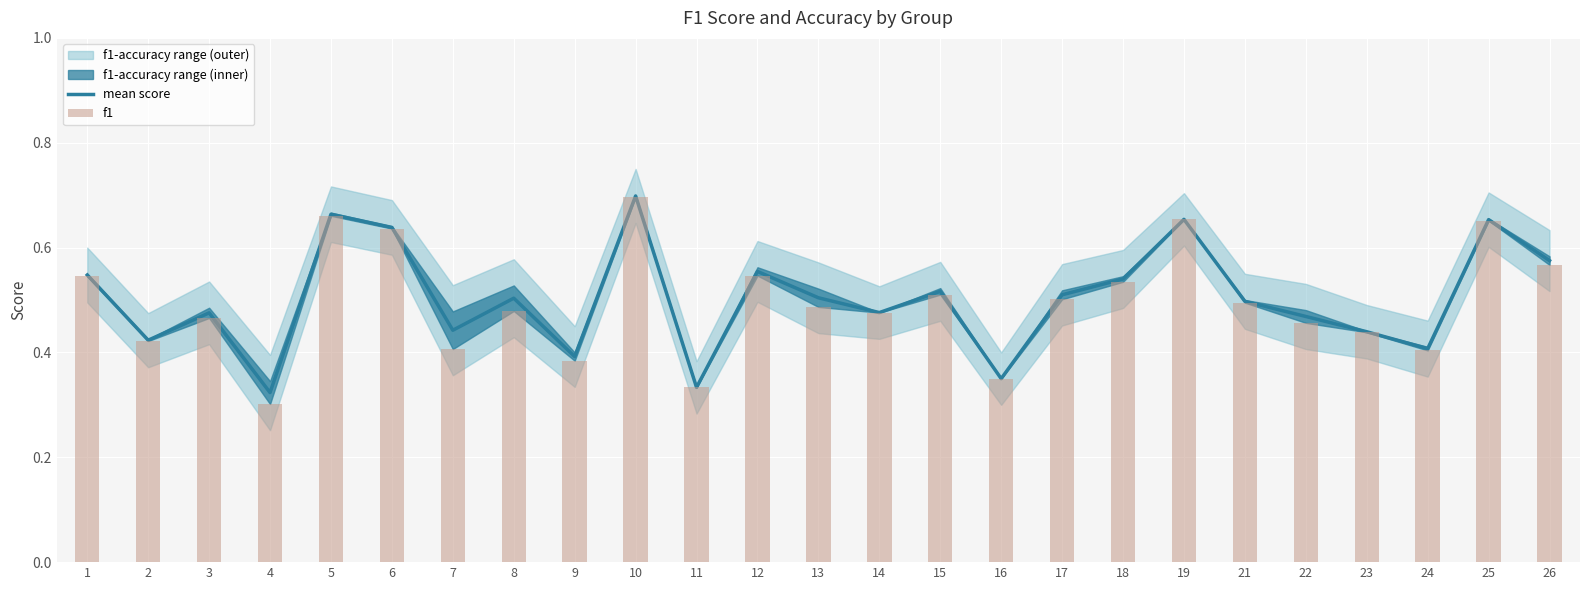

How many groups of bars are there?

25